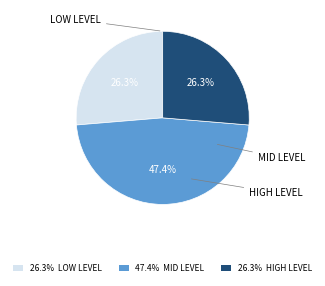

Does any single category account for the majority?

No